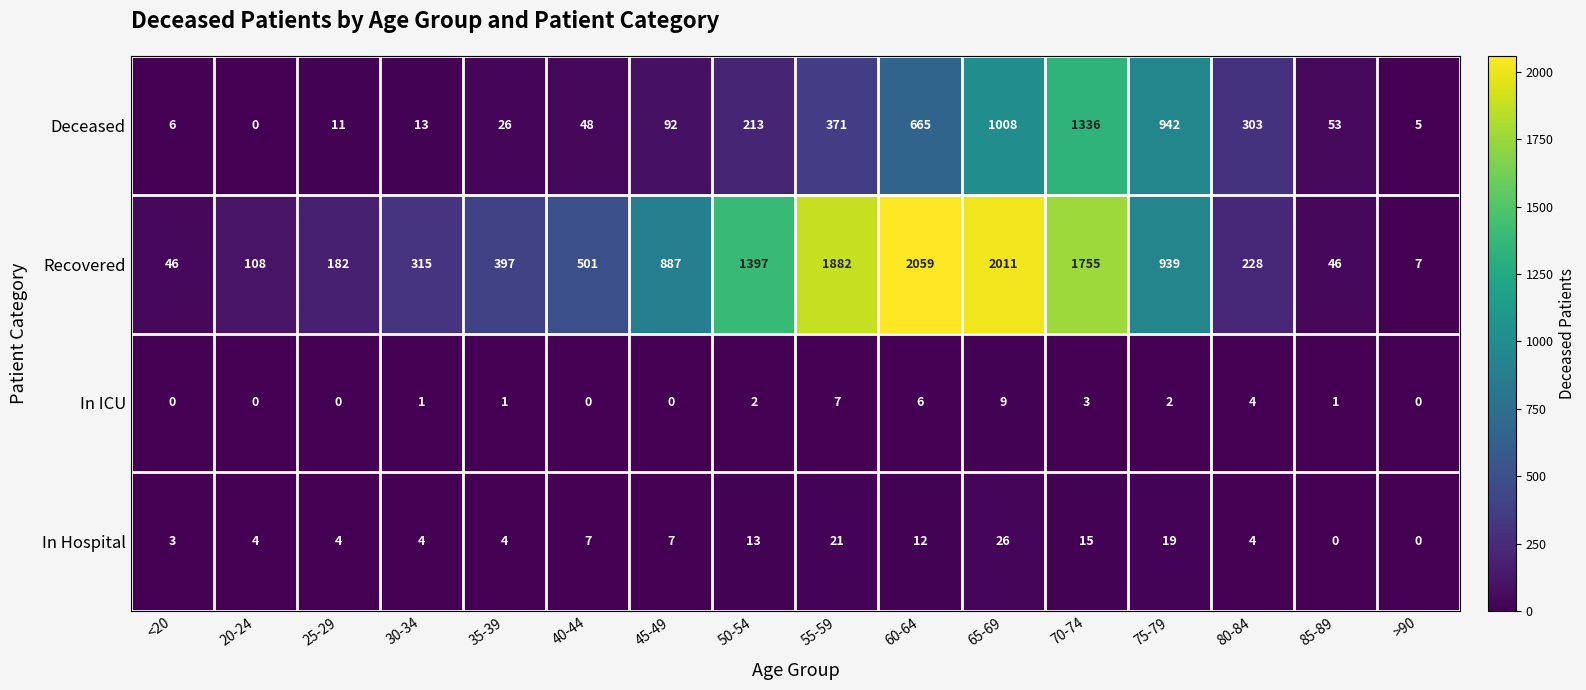

What is the greatest value displayed?

2059